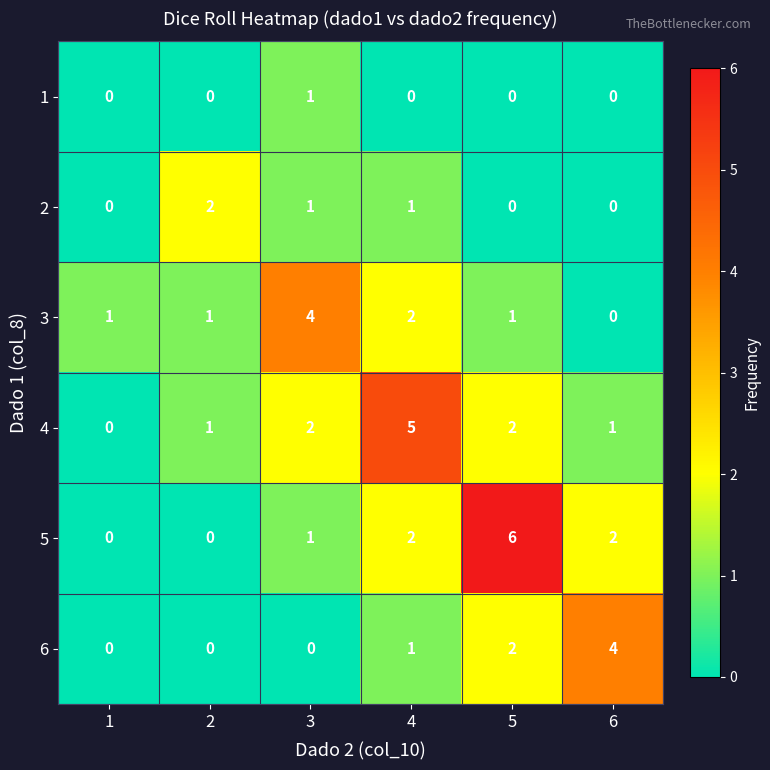

What is the spread (max minus min) of values at 5?

6